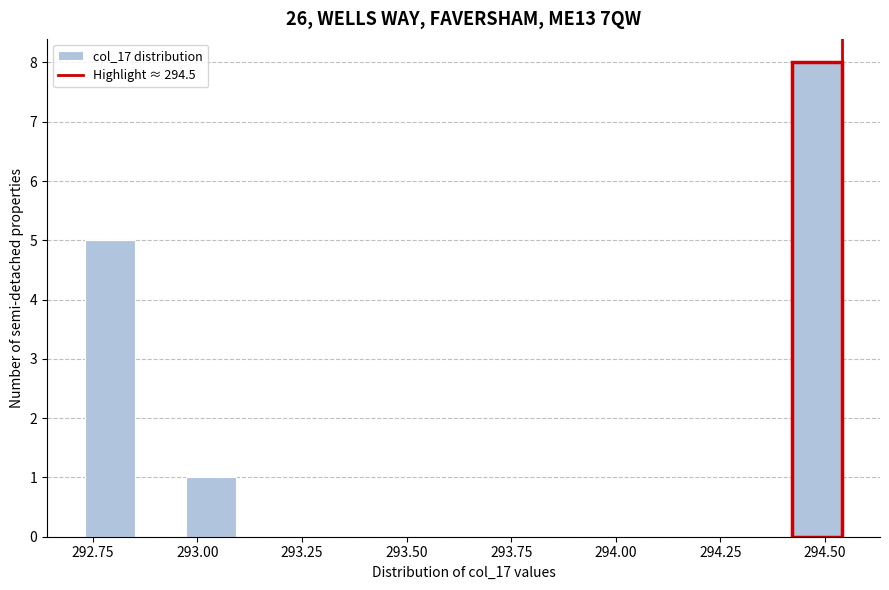

Read against the x-axis, roughly where is the centre of the tallest bar?

294.50